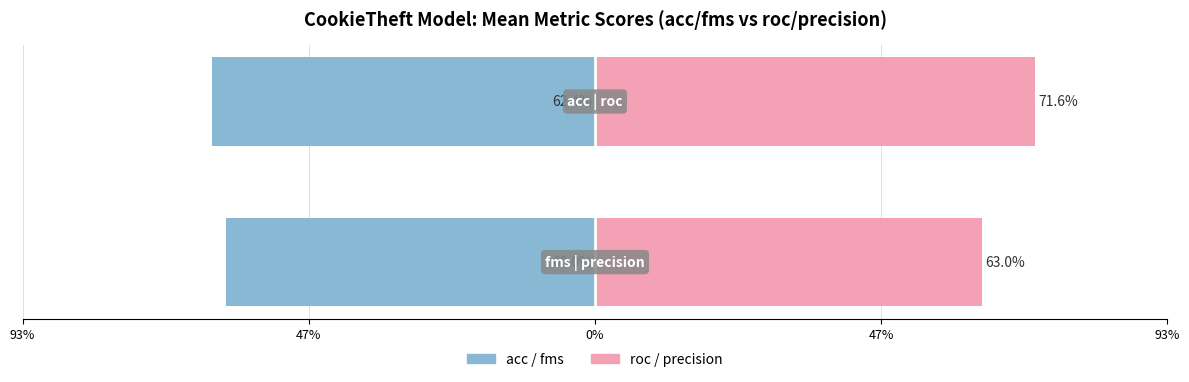

What is the spread (max minus min) of values at 47%?

1.2